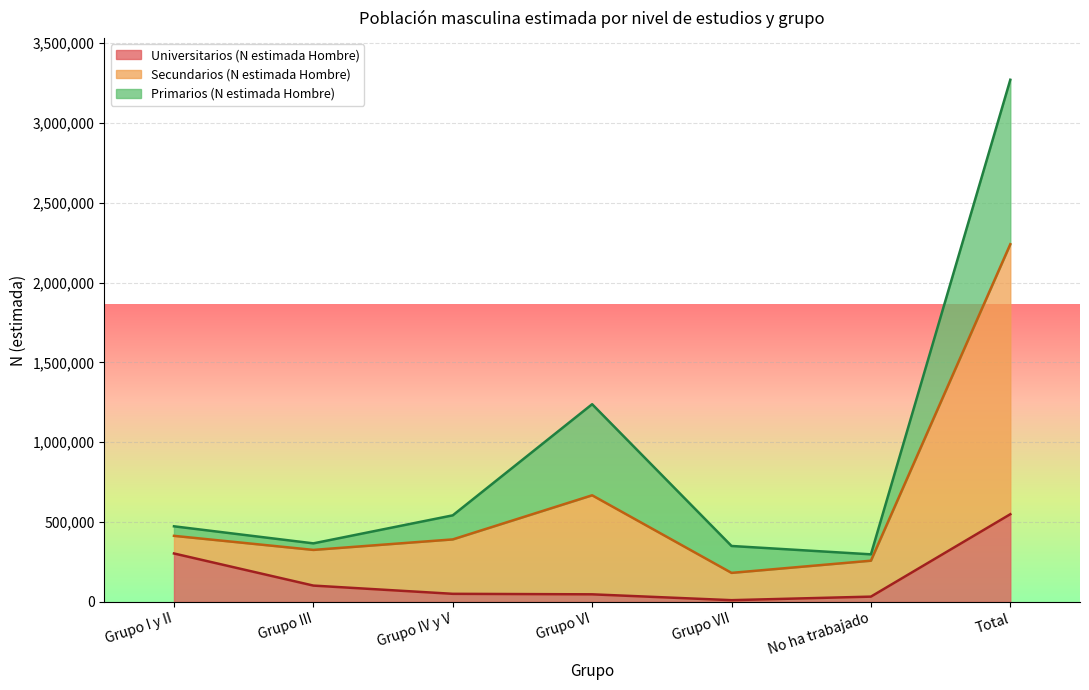

Which has a higher value, No ha trabajado or Grupo VI?

Grupo VI